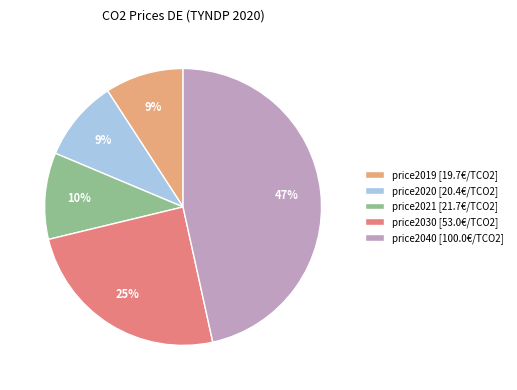

Between price2040 and price2030, which is larger?

price2040